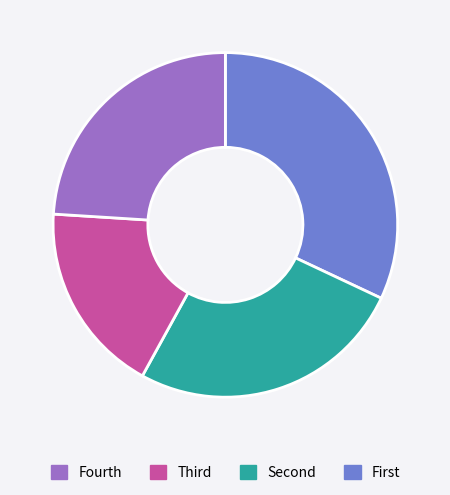

Is there a majority slice in this chart?

No